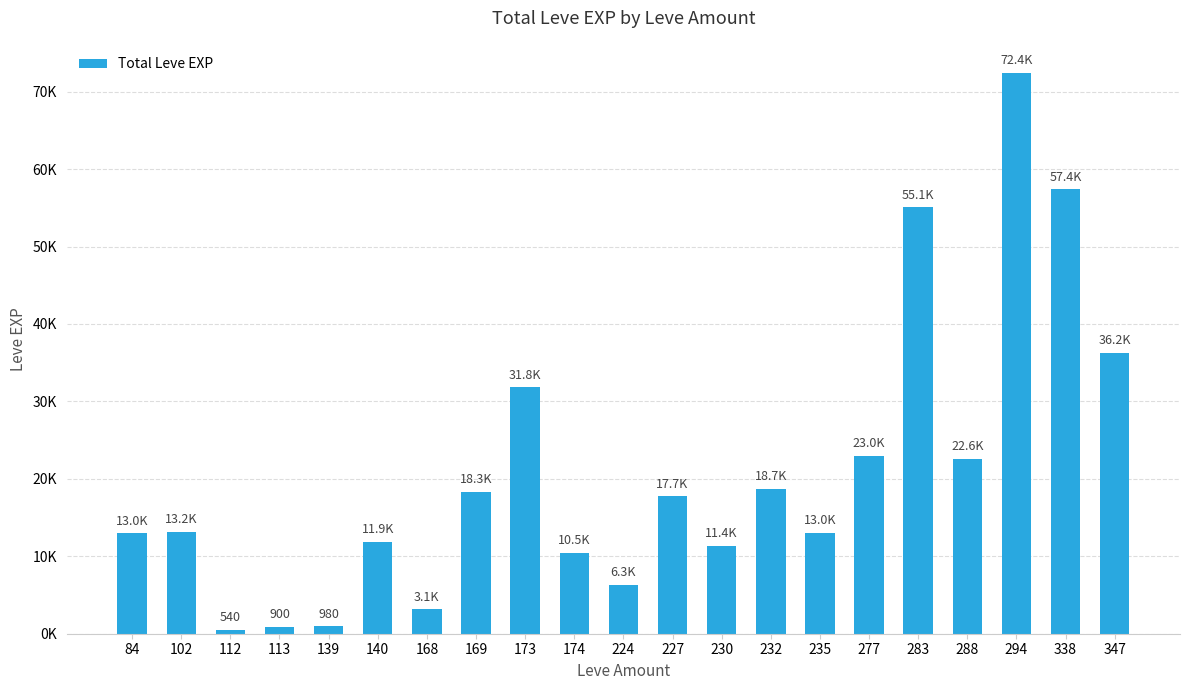

The value at 283 is 55060. True or false?

True